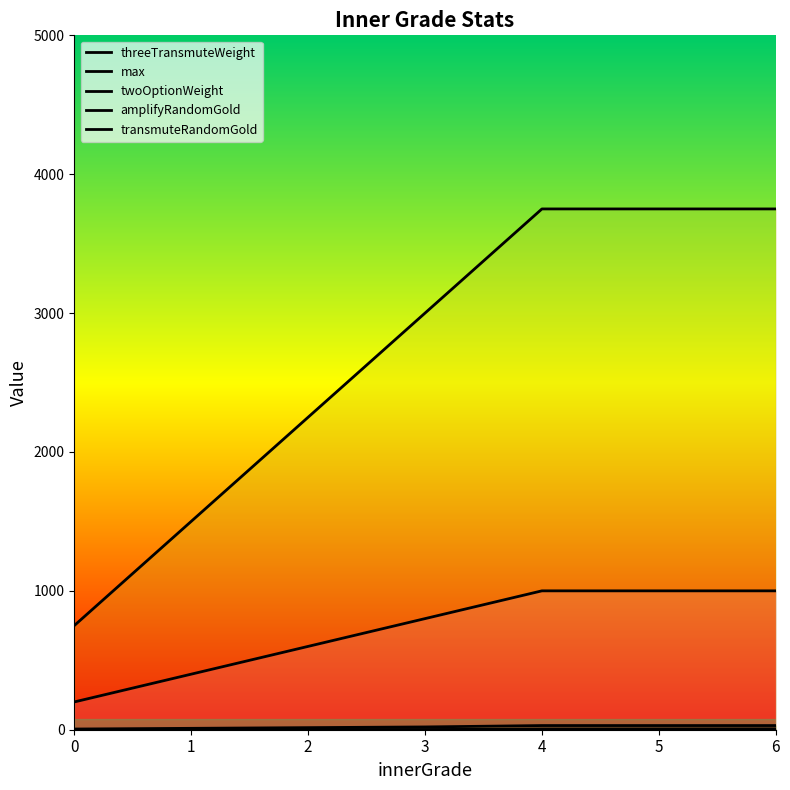

What is the approximate value of twoOptionWeight at 6?

5.0